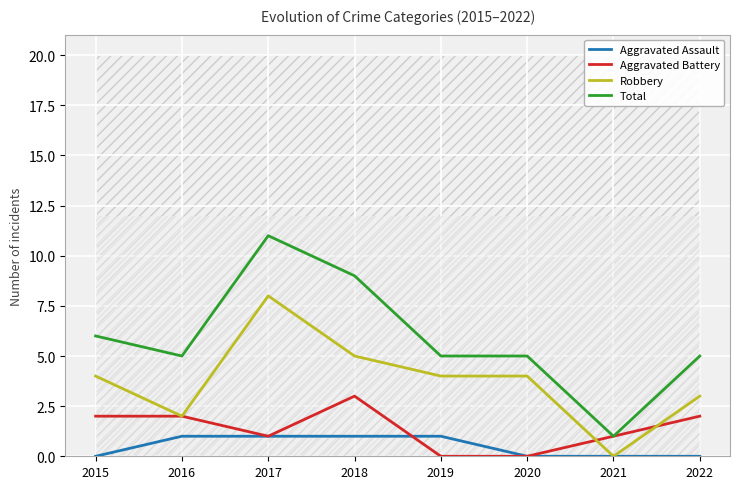

Reading right to left, what are all the values shown in this chart?

Aggravated Assault: 0	0	0	1	1	1	1	0
Aggravated Battery: 2	1	0	0	3	1	2	2
Robbery: 3	0	4	4	5	8	2	4
Total: 5	1	5	5	9	11	5	6